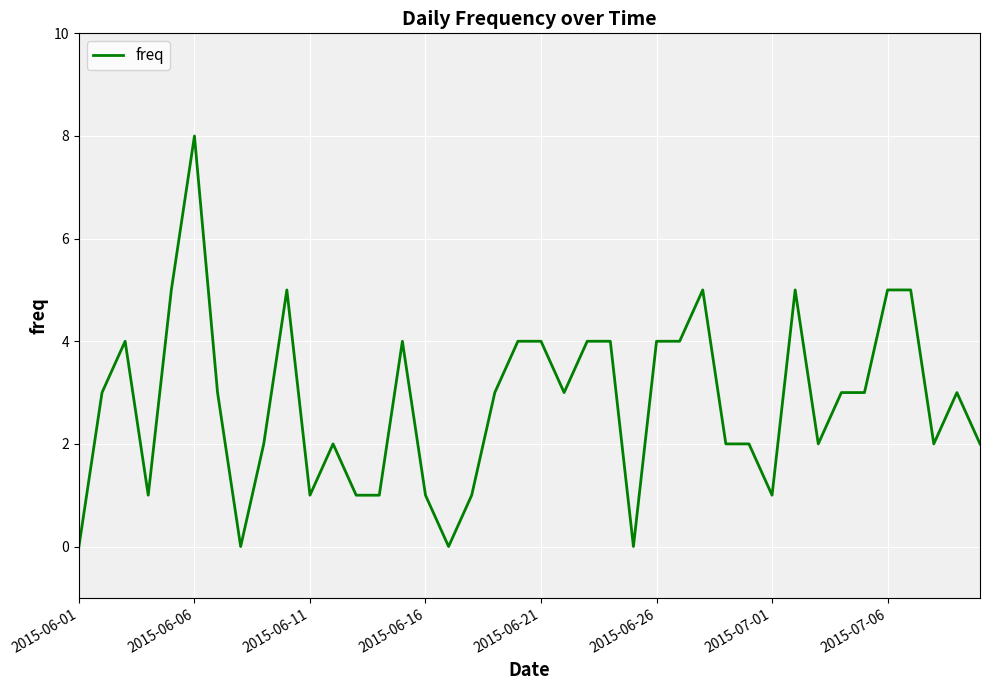

What is the maximum value shown in the chart?

8